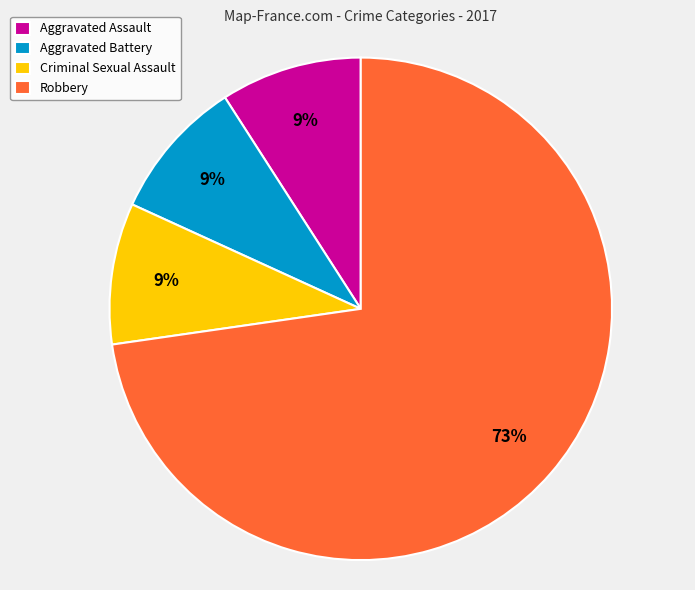

To the nearest percent, what portion does Aggravated Assault represent?

9%